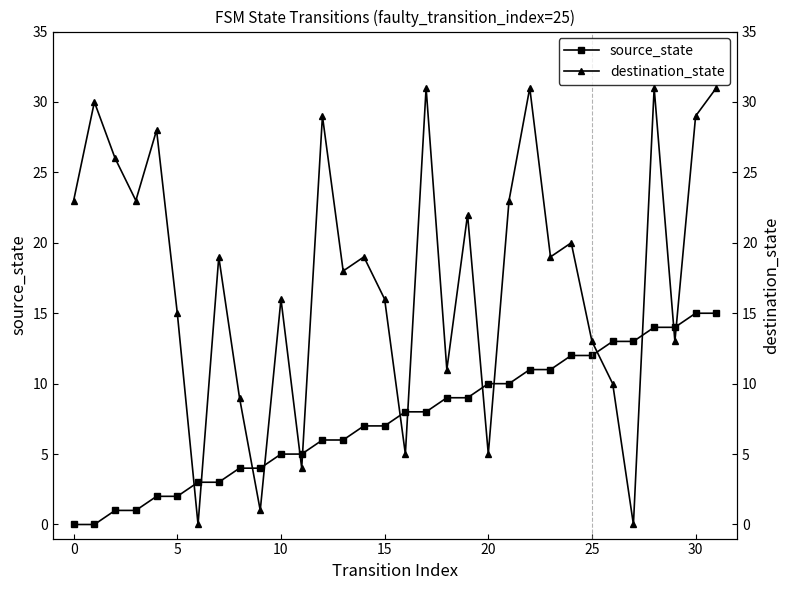

At how many categories does at least one series exceed 28?

7